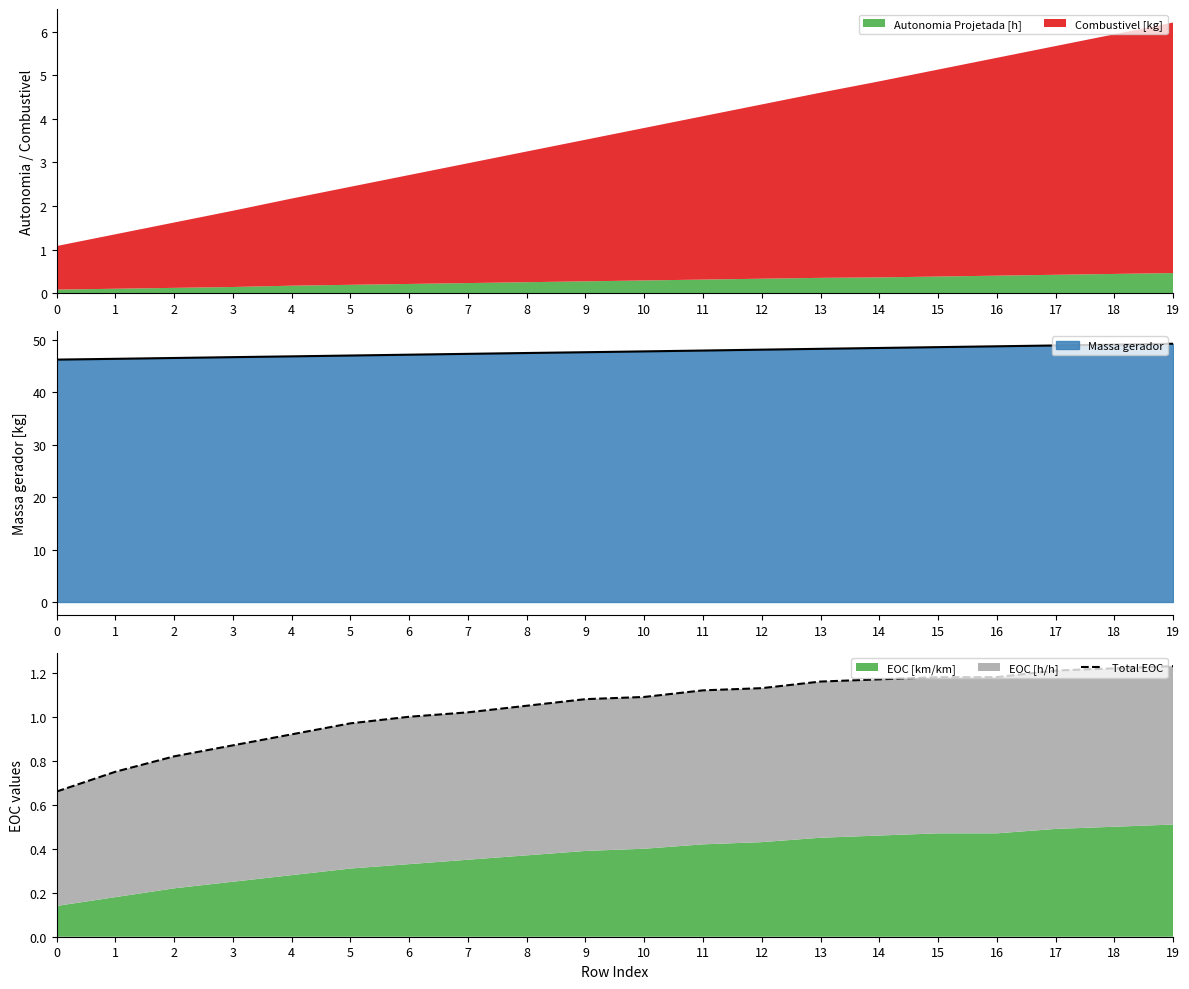

What is the highest value of the Autonomia Projetada [h] series?

0.5